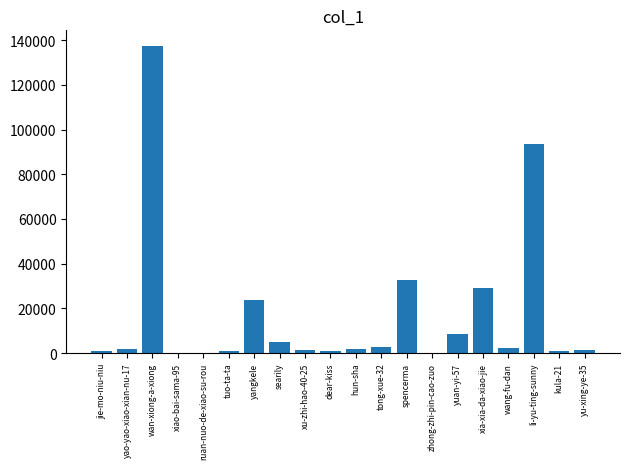

How many categories are shown in the chart?

20